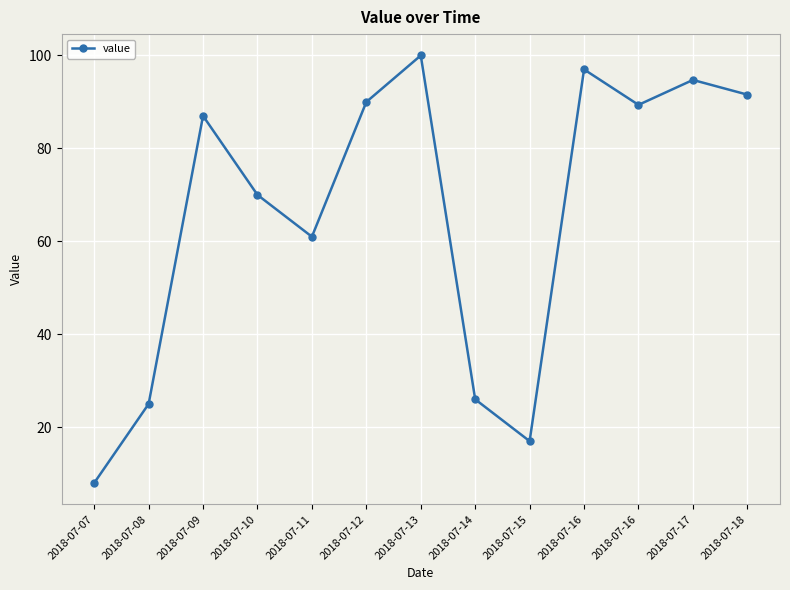

What is the value of the 8th point from the left?

26.0